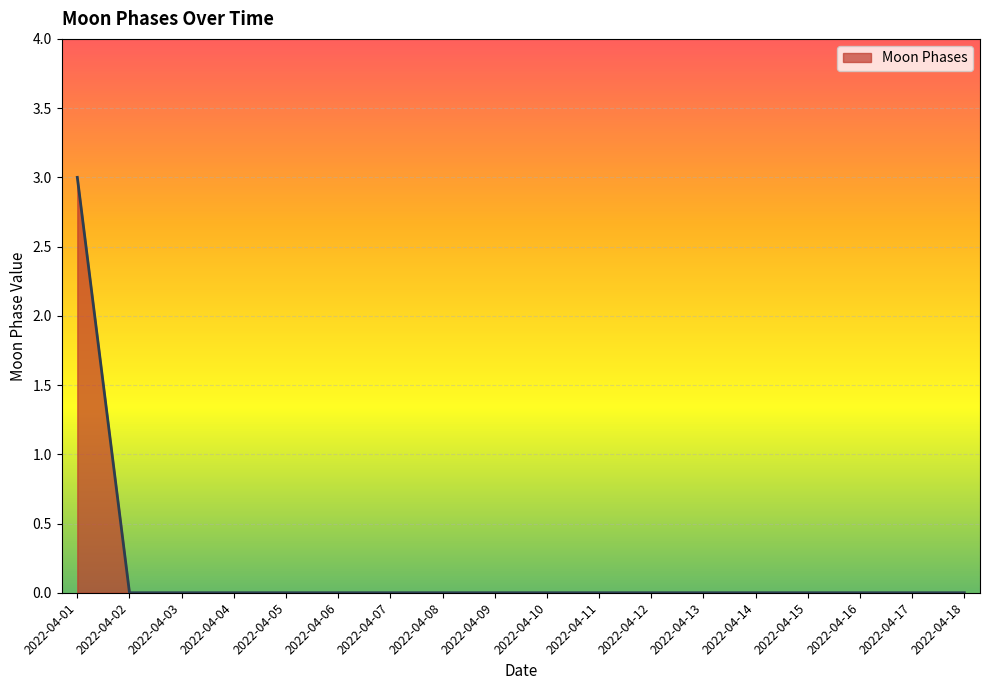

What is the difference between the maximum and second lowest values?

3